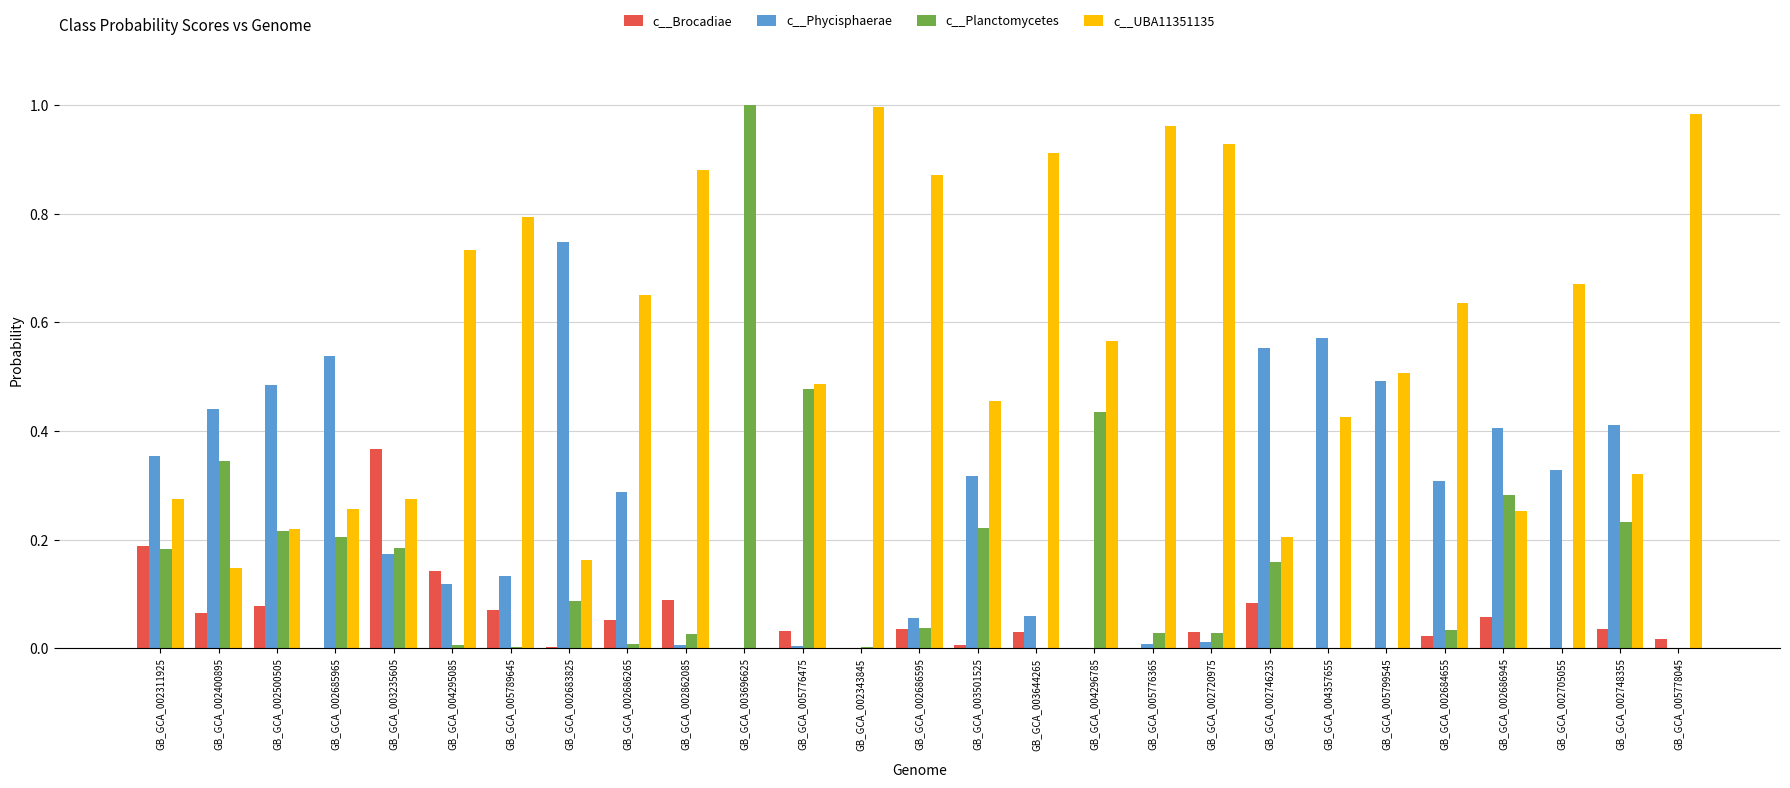

What is the sum of all c__Planctomycetes values?

4.2